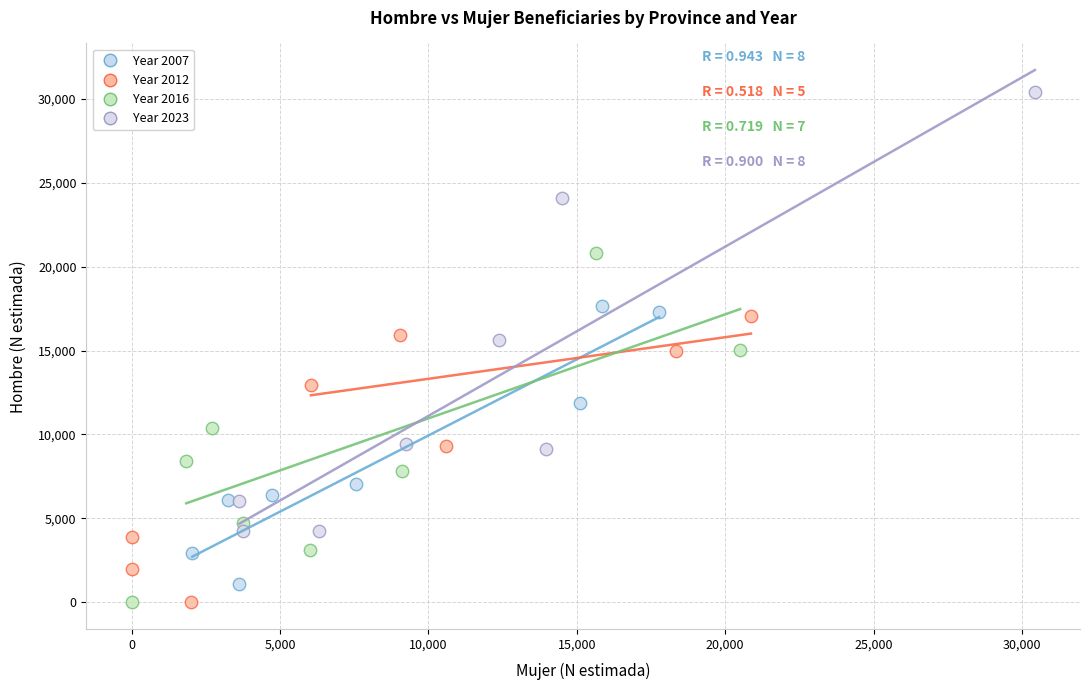

Which series contains the highest Y value?

Year 2023